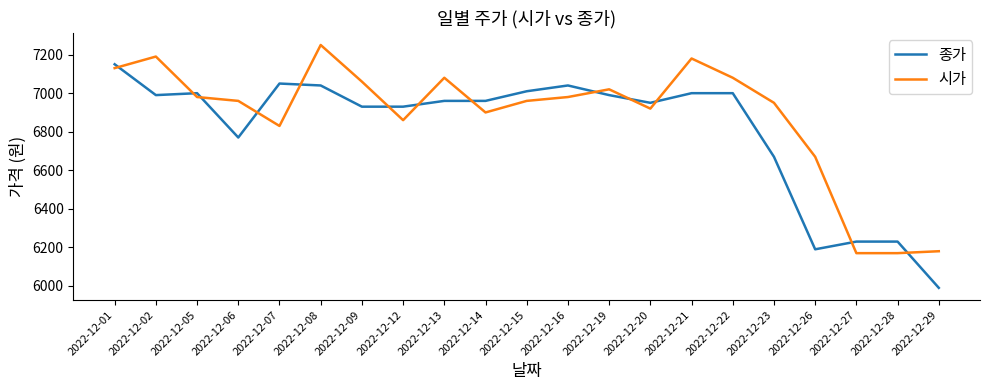

What is the difference between the maximum and minimum values in the 시가 series?

1080